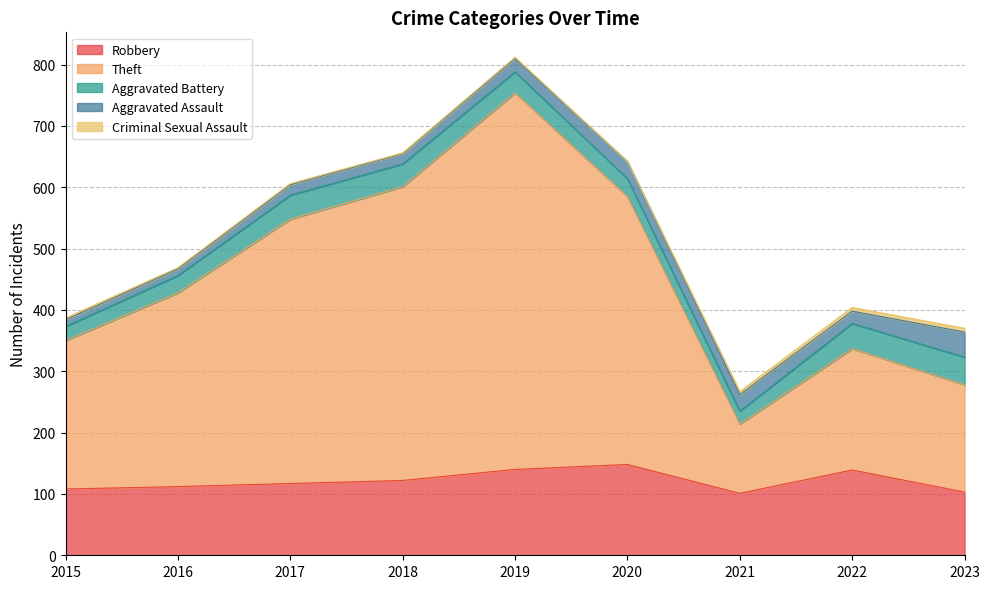

At which label does Theft reach its minimum?

2021